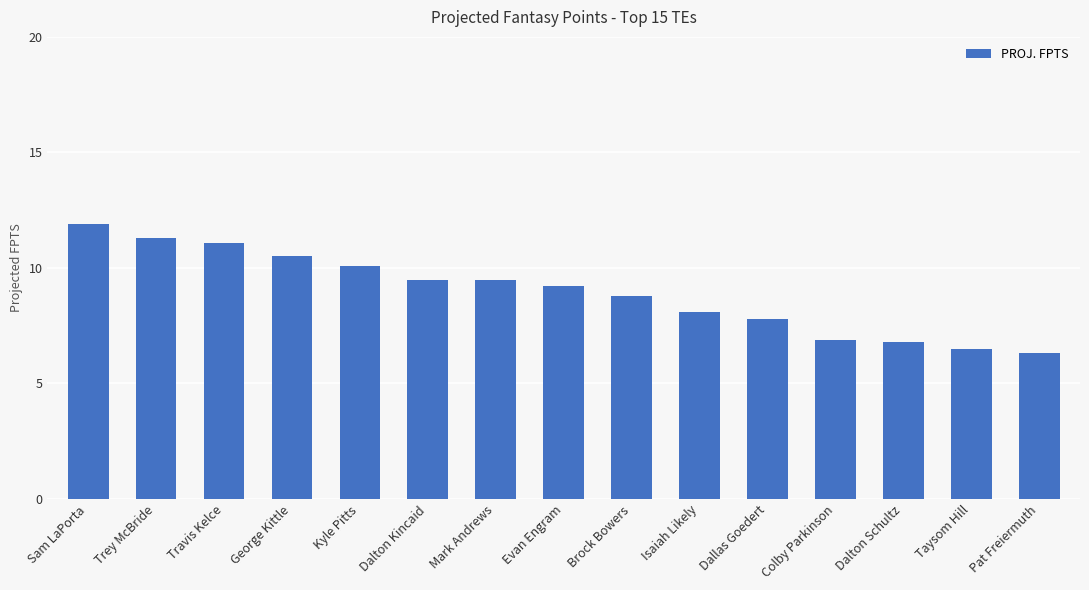

What is the difference between the values at Dallas Goedert and Mark Andrews?

1.7